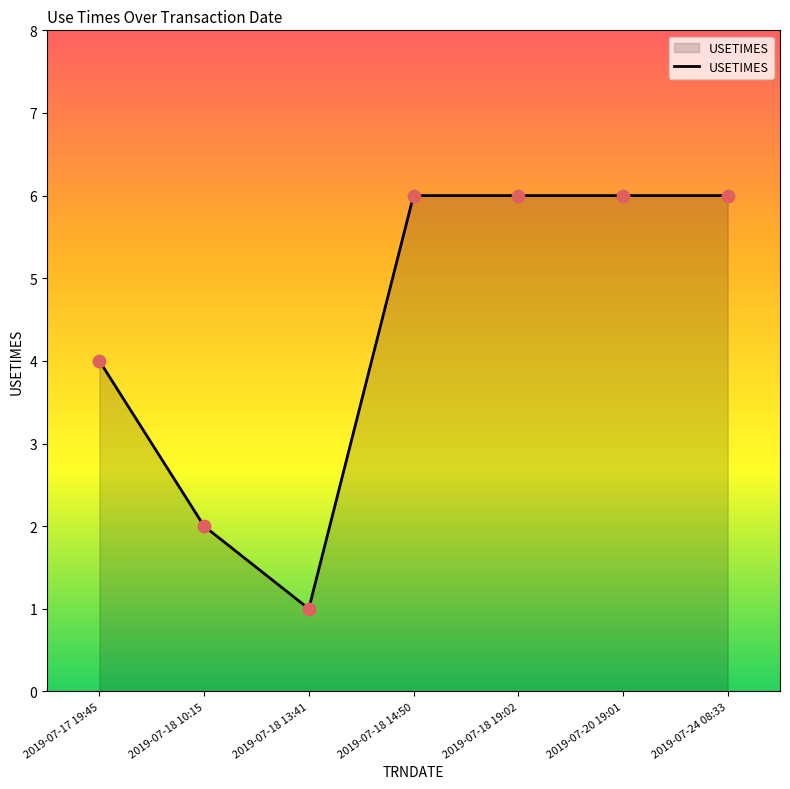

Which has a higher value, 2019-07-17 19:45 or 2019-07-24 08:33?

2019-07-24 08:33